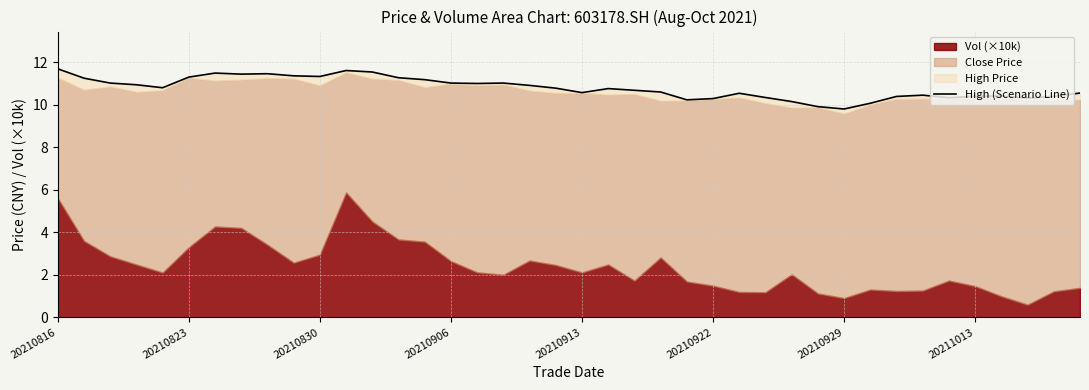

Approximately how many times larger is the value at 22 compared to 37?

1.0